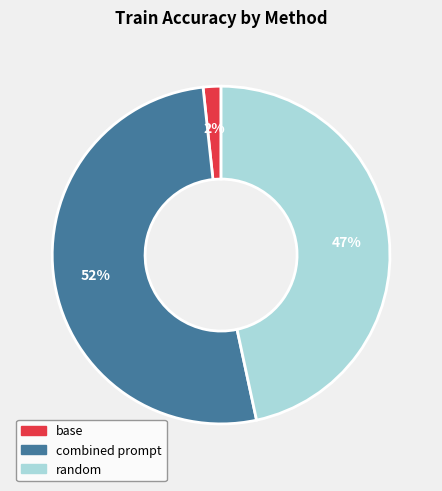

What is the largest slice in the pie chart?

combined prompt